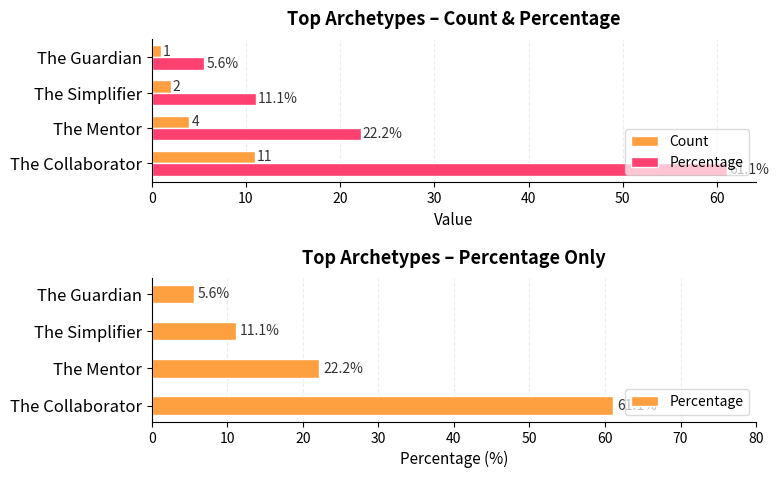

Count the number of data series in this chart.

2